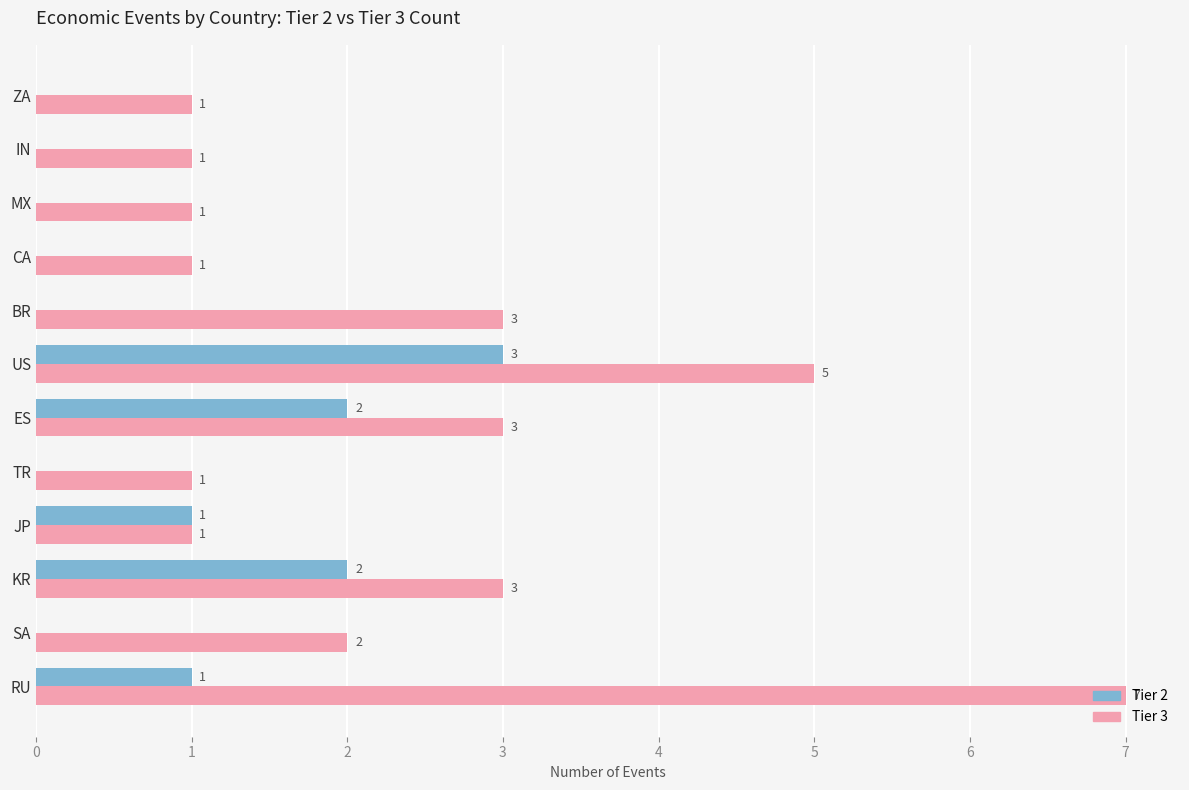

Is it true that Tier 3 equals 0 at MX?

False